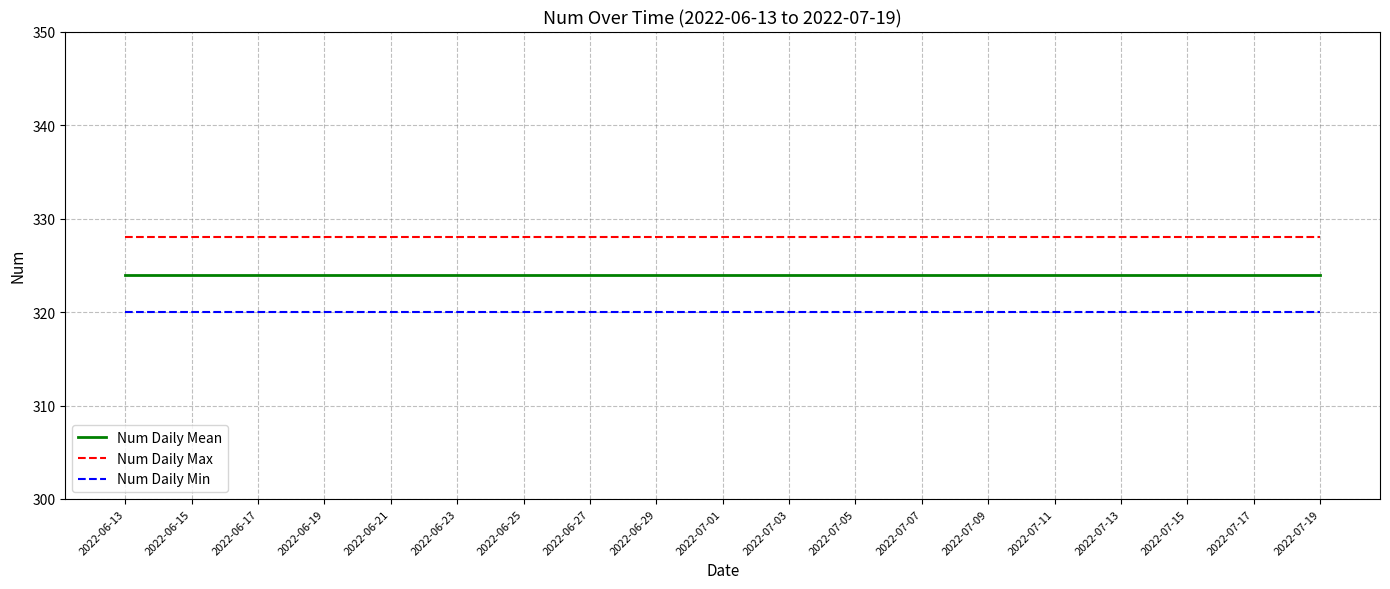

What position from the left is 2022-06-13?

1